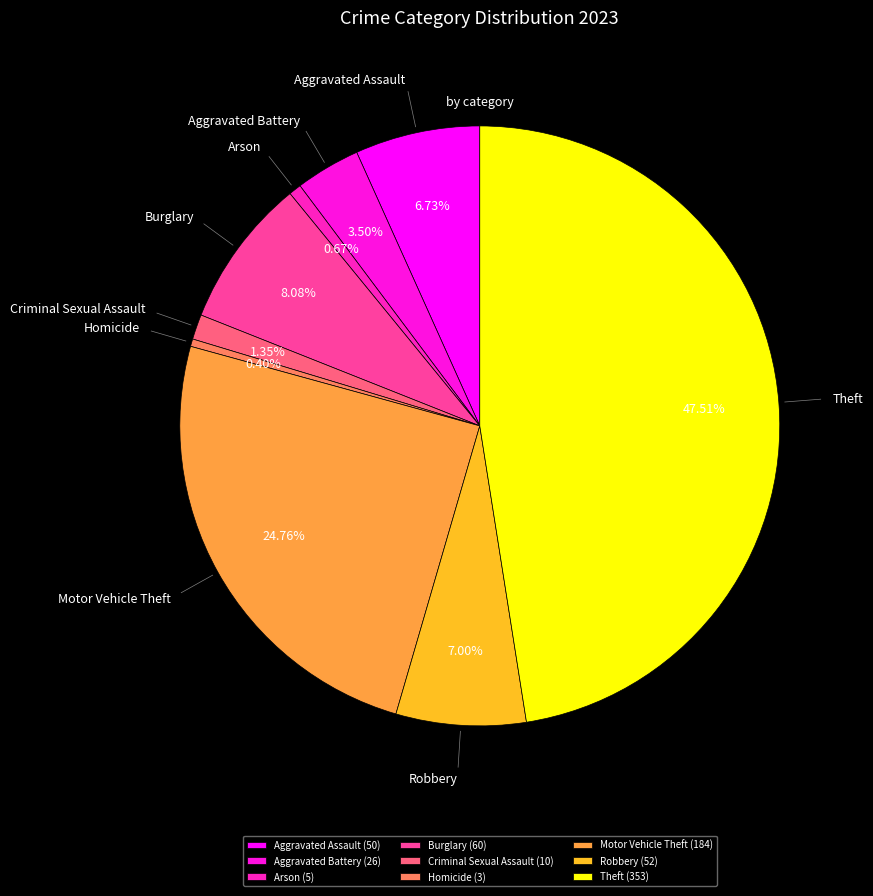

Does any single category account for the majority?

No